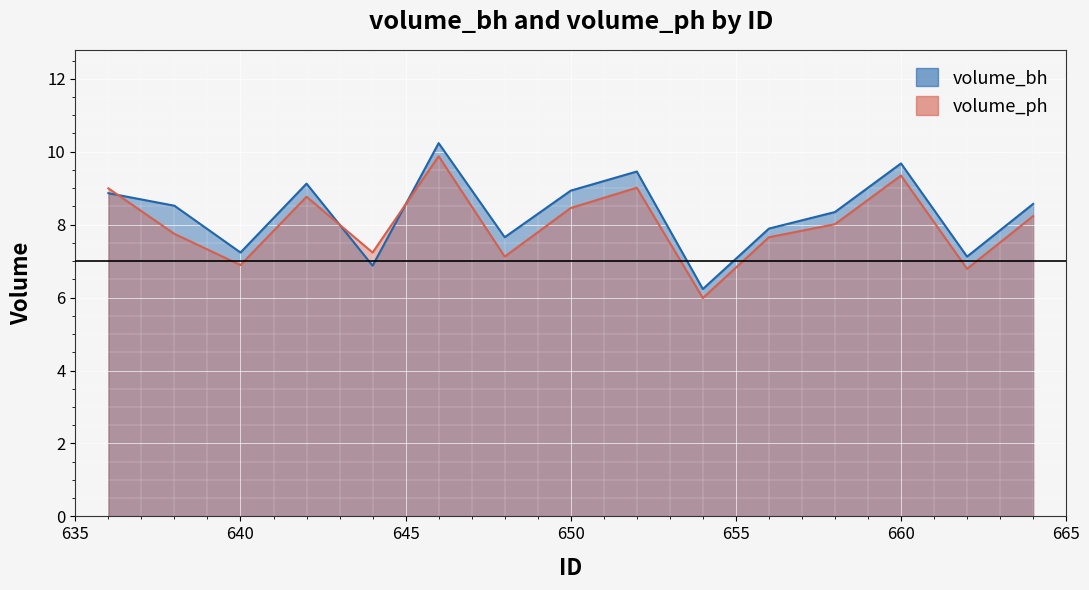

At which category does volume_bh reach its first local valley?

640